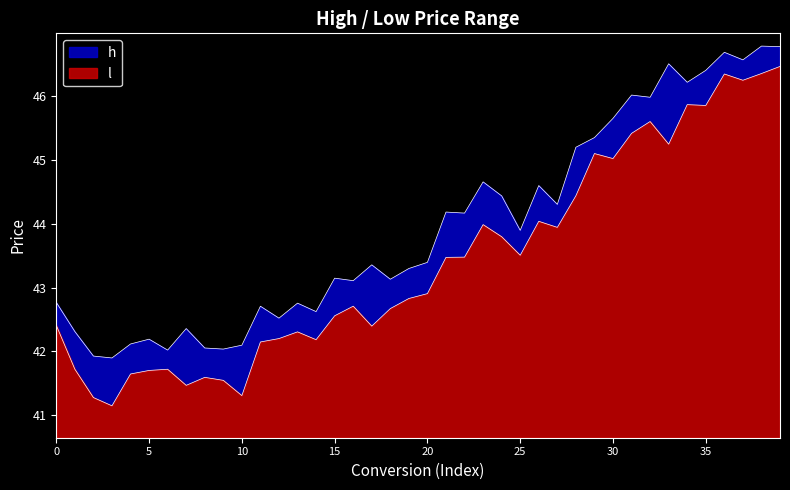

Rank the categories by l value from highest to lowest.

39, 38, 36, 37, 34, 35, 32, 31, 33, 29, 30, 28, 26, 23, 27, 24, 25, 22, 21, 20, 19, 16, 18, 15, 0, 17, 13, 12, 14, 11, 1, 6, 5, 4, 8, 9, 7, 10, 2, 3